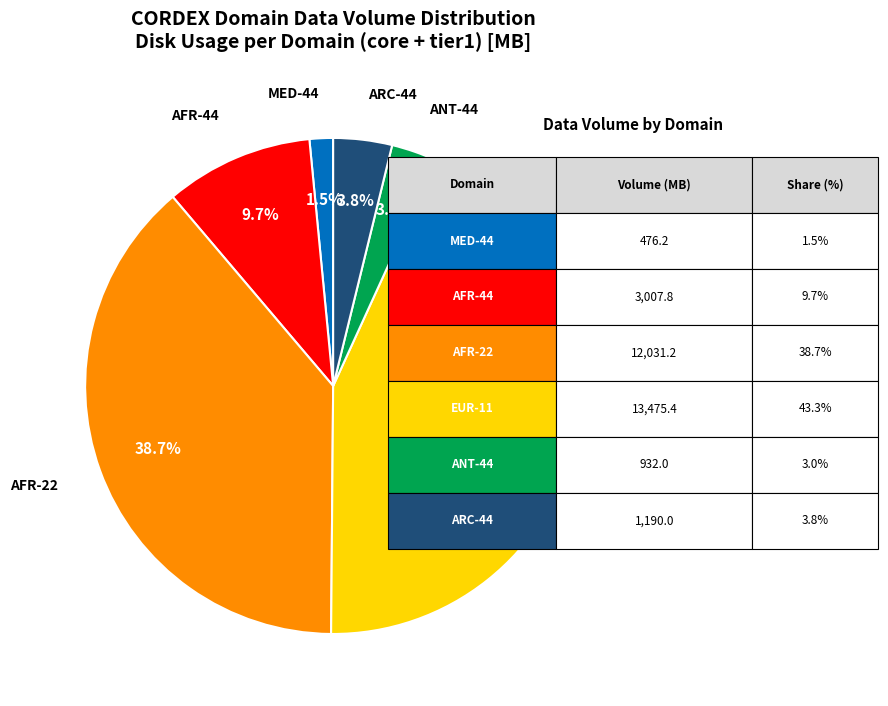

Is there any slice that represents more than half of the pie?

No